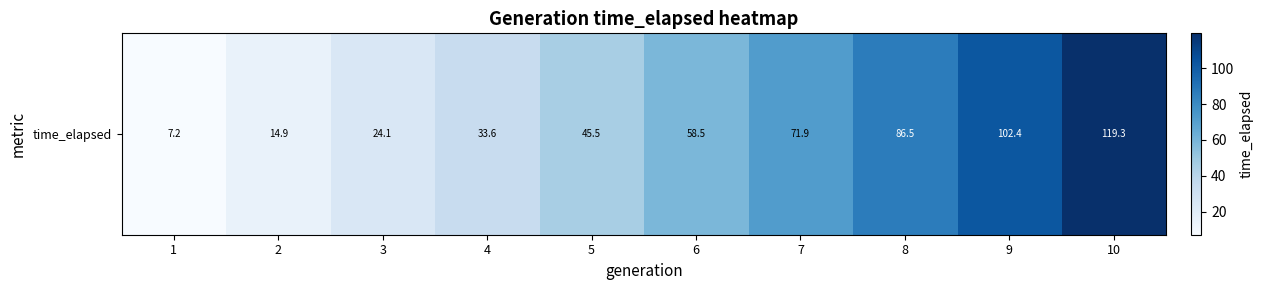

At which category does the chart reach its peak across all series?

10